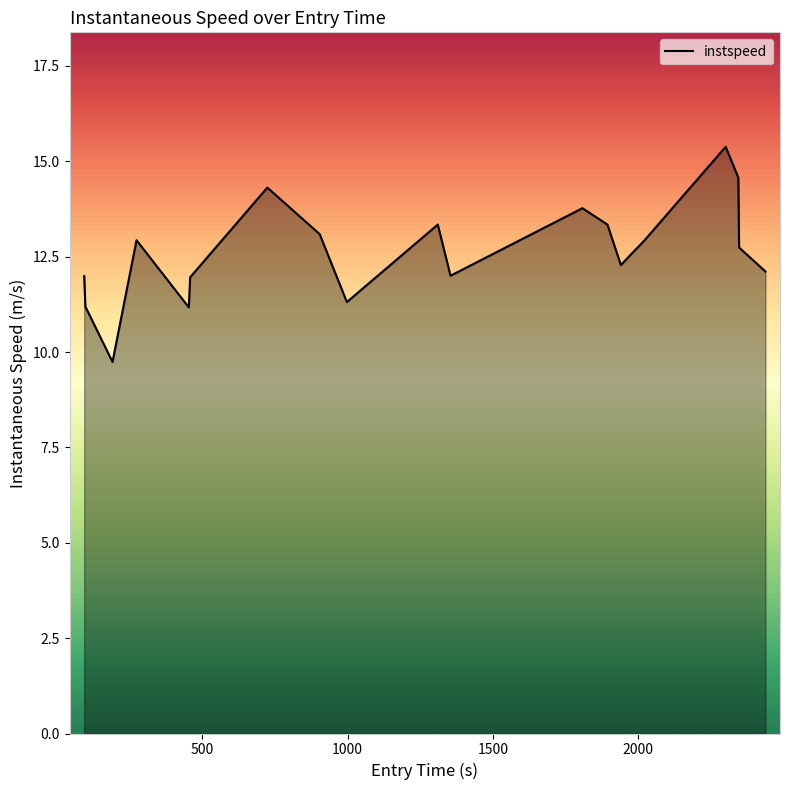

What is the minimum value shown in the chart?

9.7